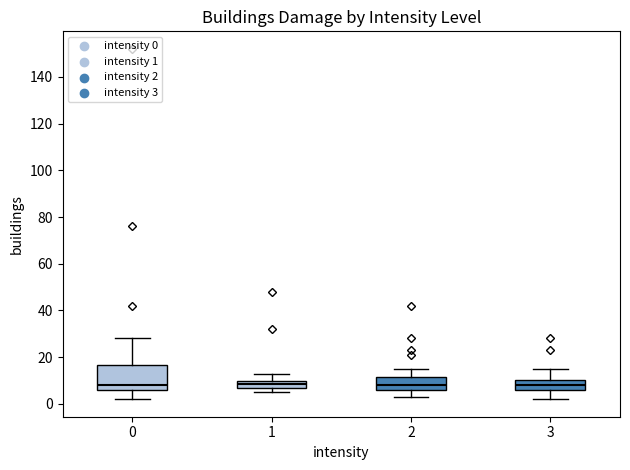

Reading left to right, read every box against the y-axis: the position of its median line, the range the box covers, and the ends of its whiskers. The values are not printed on the chart, so give them approximately, as read against the axis.

0: median 8, box 6 to 16, whiskers 2 to 28
1: median 8 (inside the box), box 8 to 10, whiskers 6 to 14
2: median 8, box 6 to 12, whiskers 4 to 16
3: median 8, box 6 to 10, whiskers 2 to 16